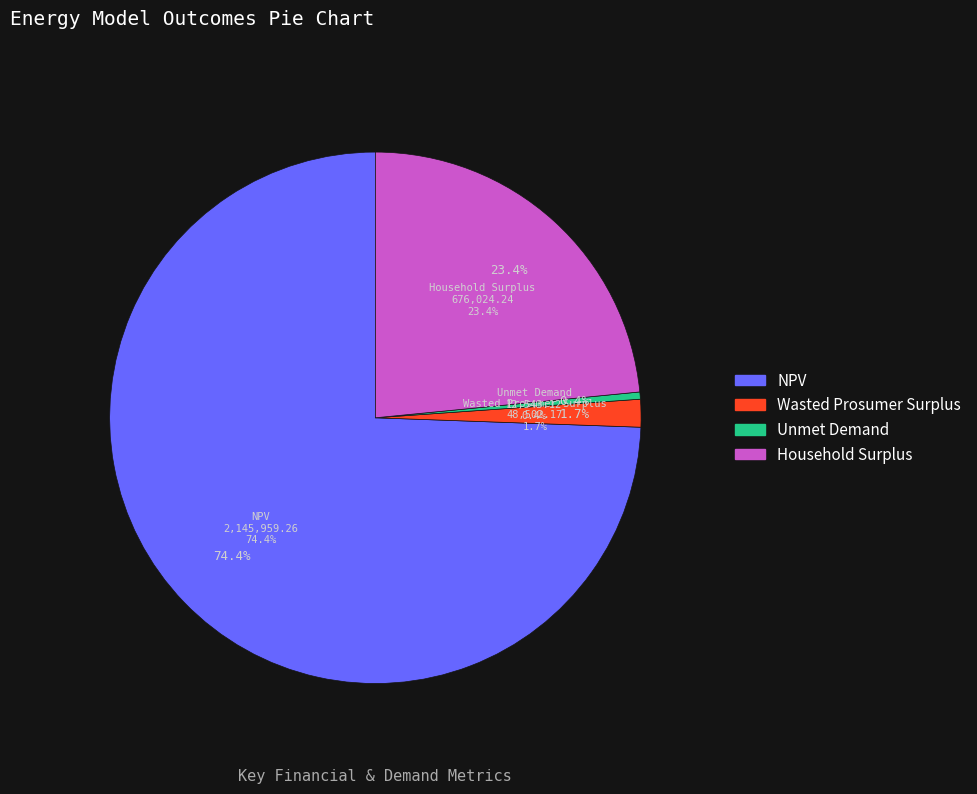

How many segments does this pie chart have?

4